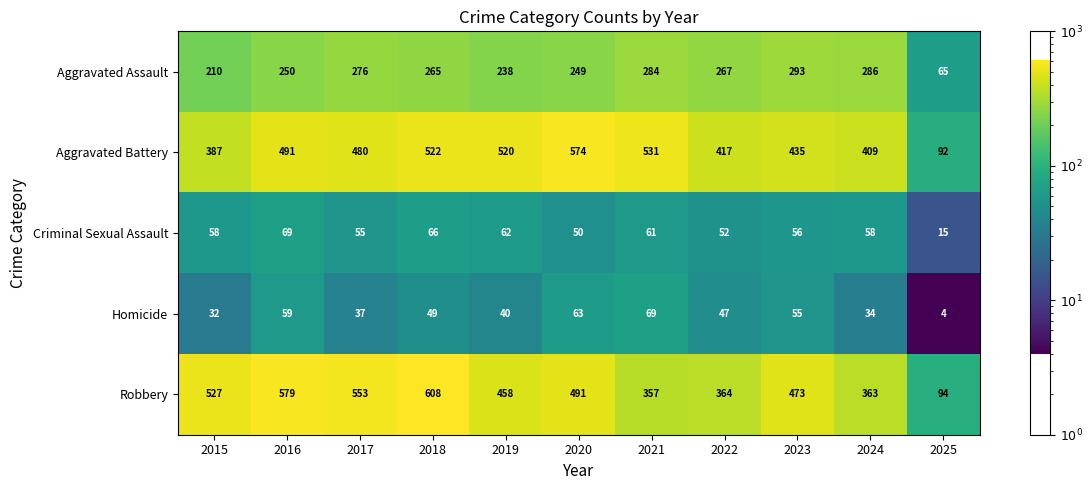

What is the difference between the Criminal Sexual Assault values at 2024 and 2025?

43